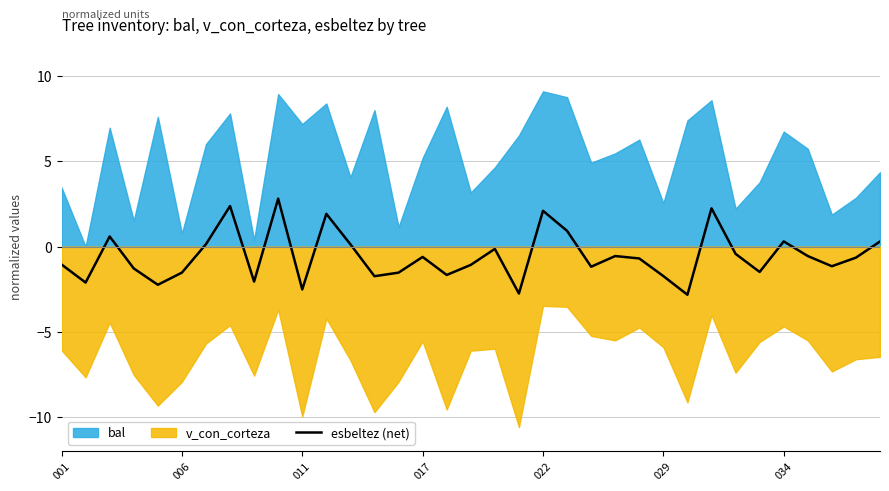

The chart shows a value of -2.1 at 8. True or false?

True